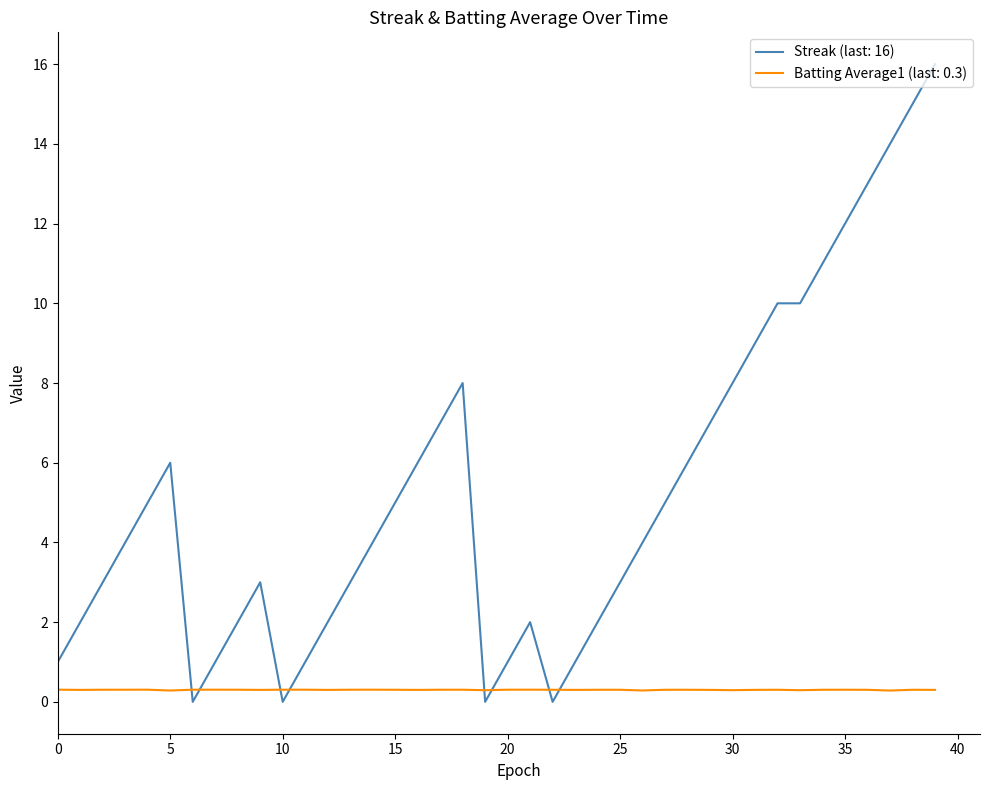

Which series has the widest spread of values?

Streak (last: 16)